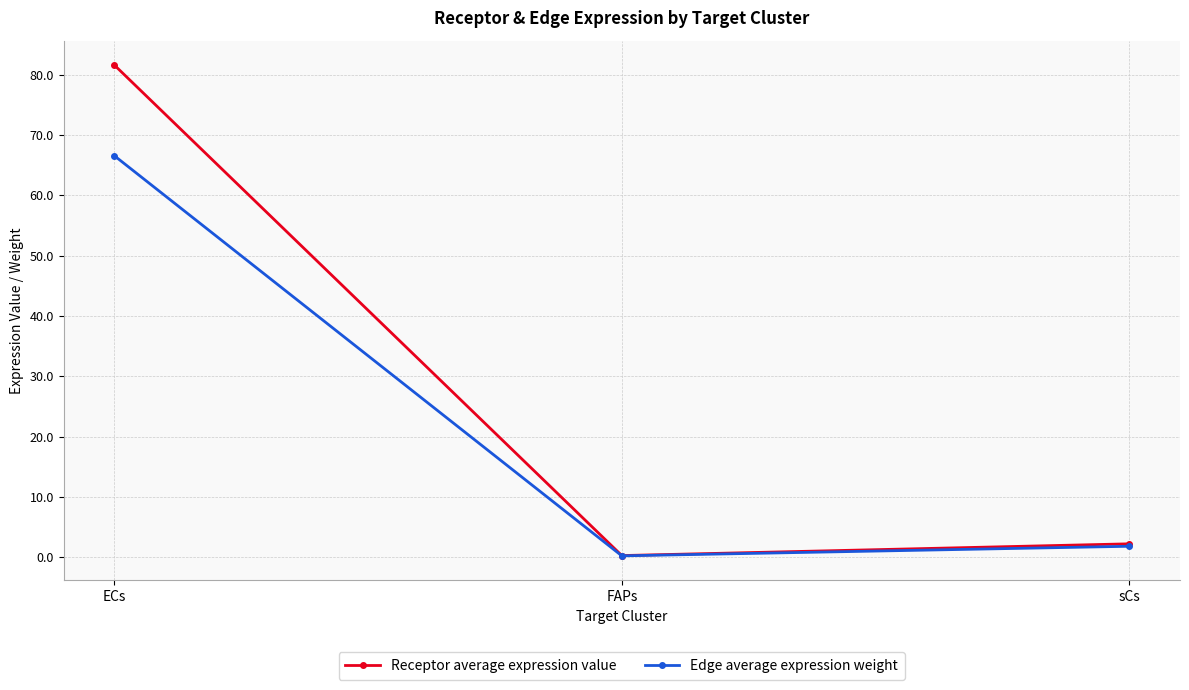

List the labels in order of Edge average expression weight value, smallest first.

FAPs, sCs, ECs